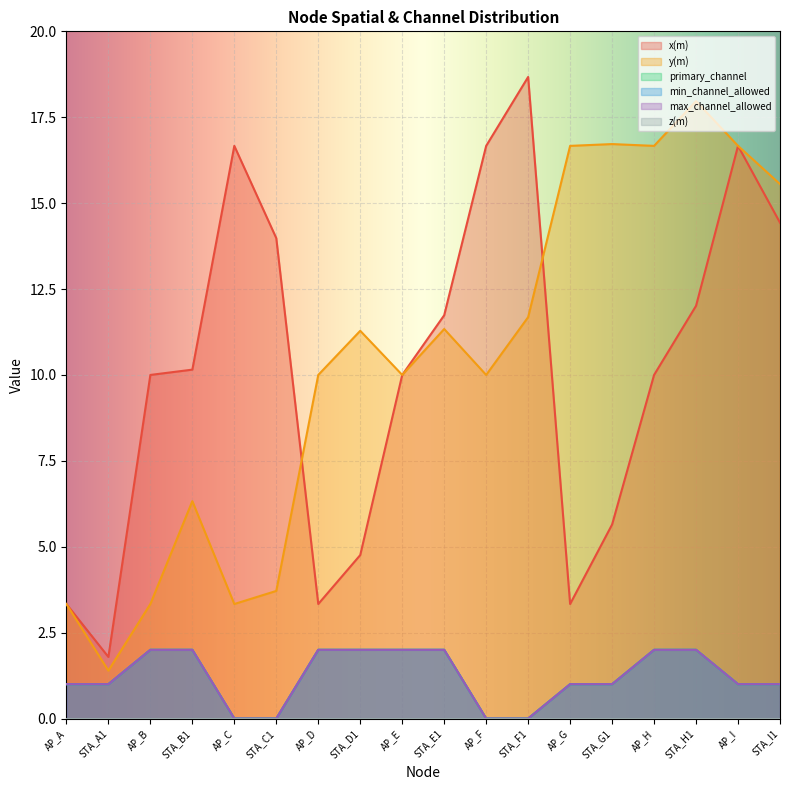

At which label does y(m) reach its minimum?

STA_A1